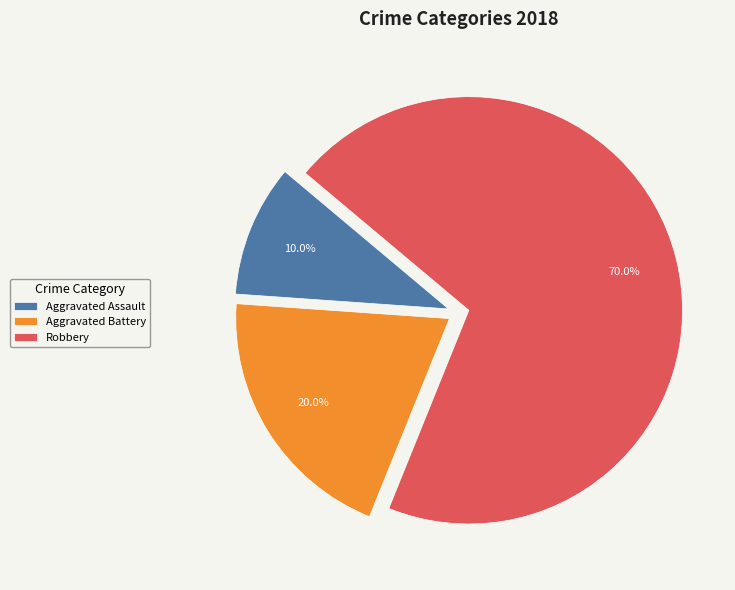

Approximately how many times larger is the value at Robbery compared to Aggravated Assault?

7.0